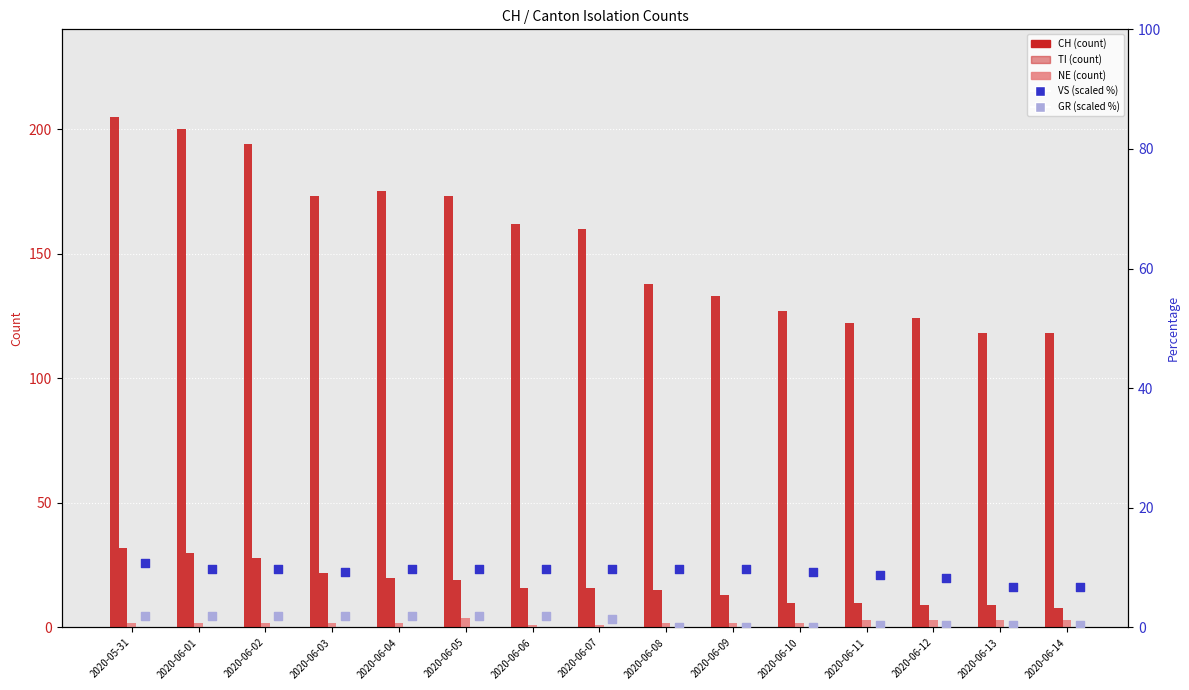

At which category is the sum across all series the highest?

2020-05-31